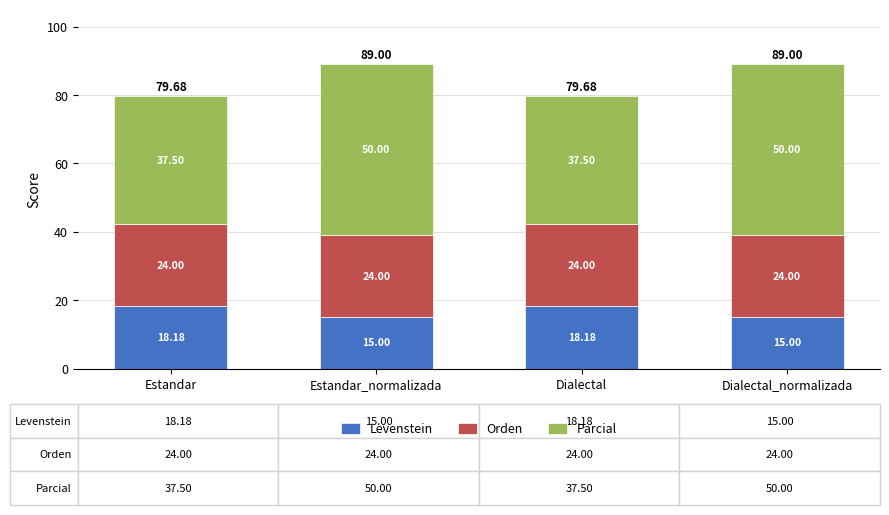

What are all the series names shown in the legend?

Levenstein, Orden, Parcial